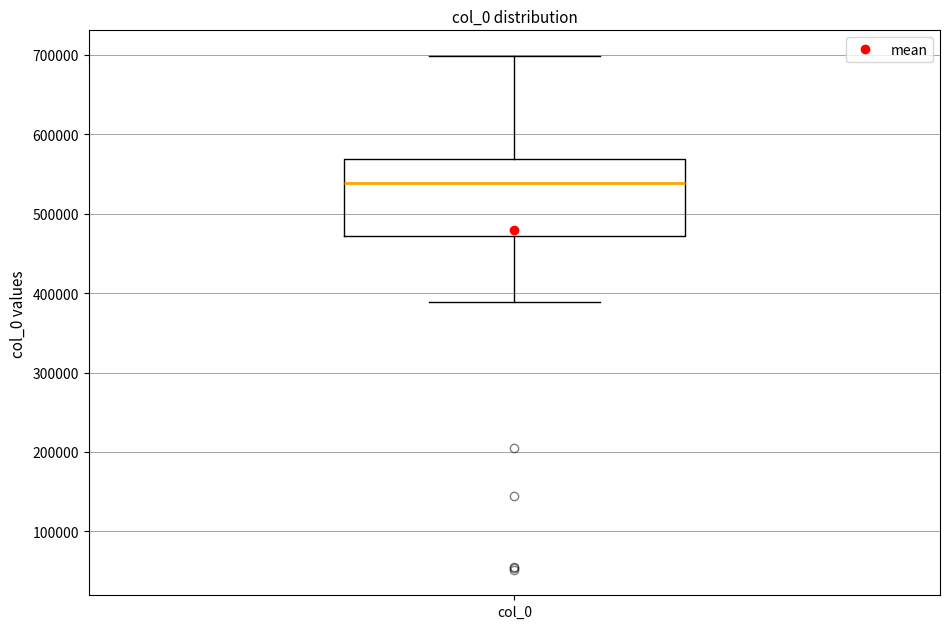

Read this box plot against the y-axis: the position of the median line, the range covered by the box, and the ends of both whiskers. The values are not printed on the chart, so give them approximately, as read against the axis.

median 540000, box 470000 to 570000, whiskers 390000 to 700000